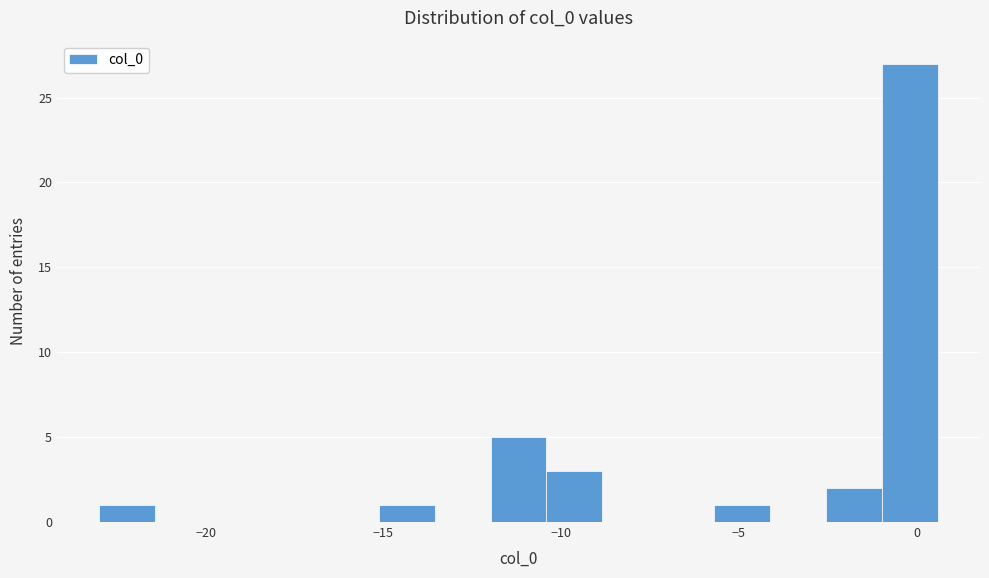

Around what value on the x-axis is the tallest bar? Give the approximate position of its centre, as read against the axis.

0.0